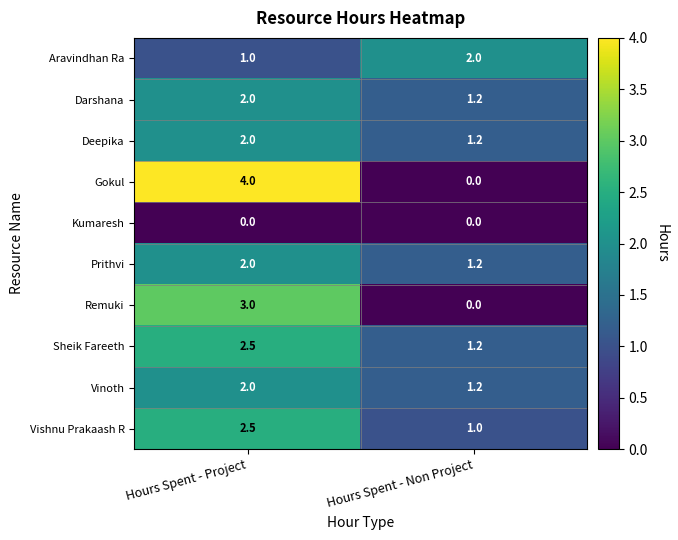

What is the maximum value shown in the chart?

4.0